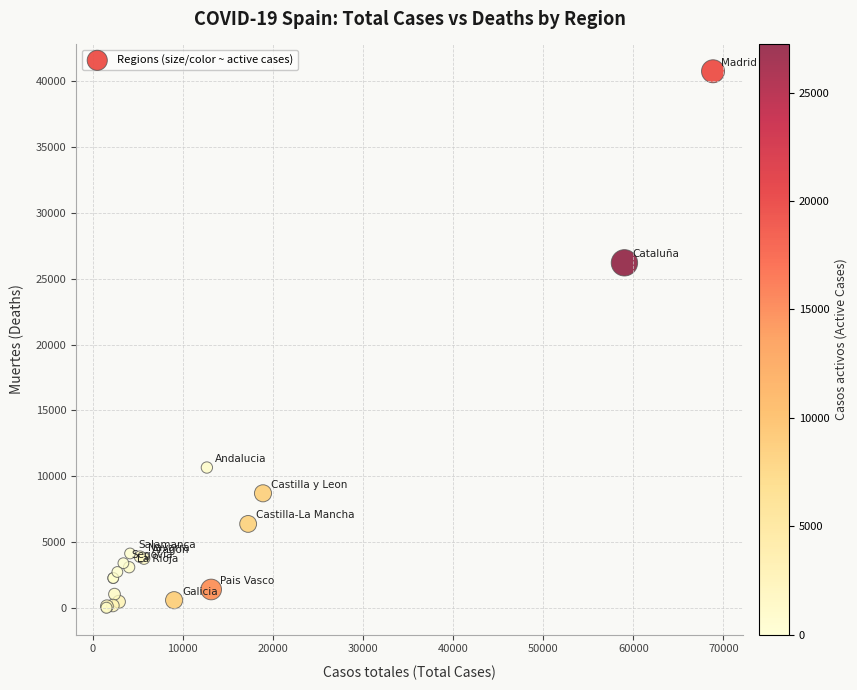

What Y value in the scatter plot is closest to 20383?

26203